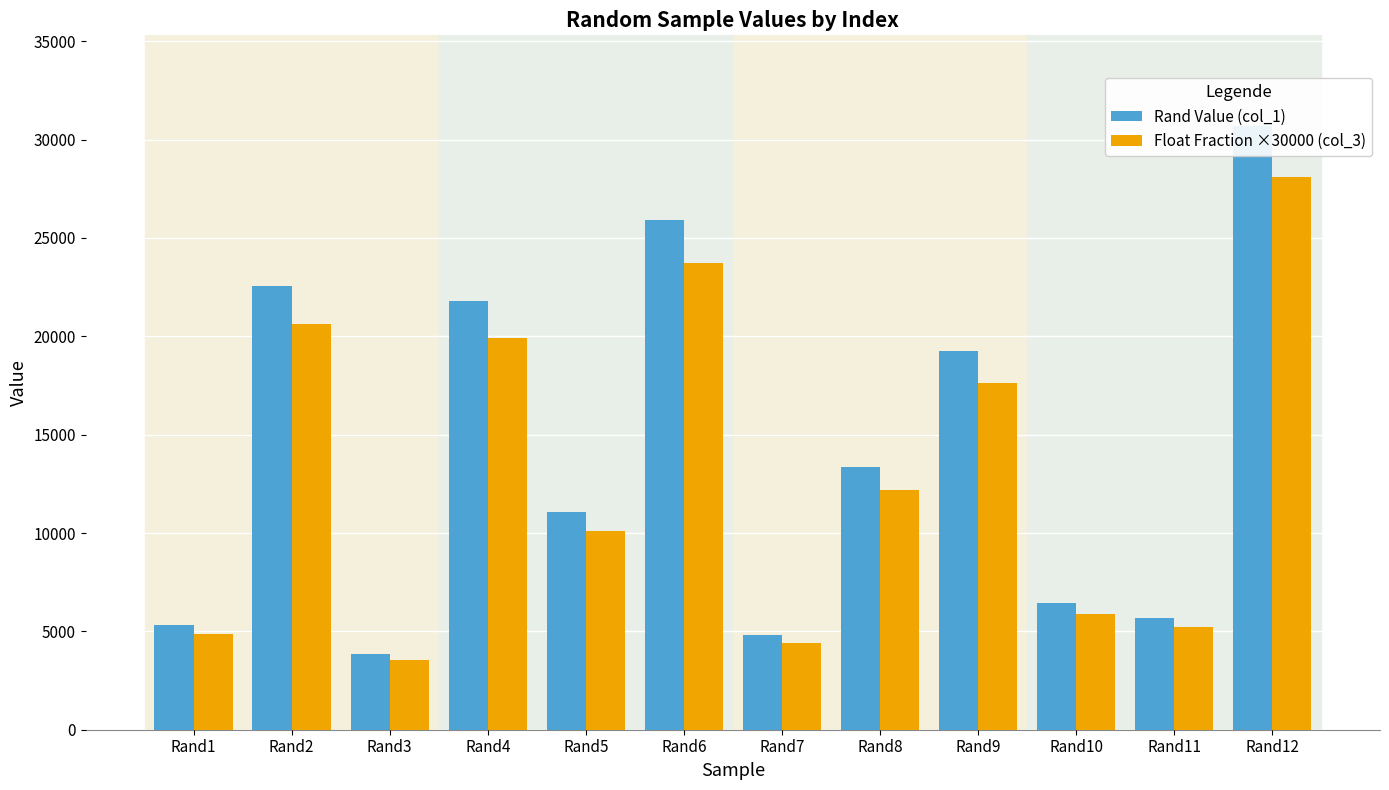

Which series changed the most between Rand1 and Rand11?

Rand Value (col_1)